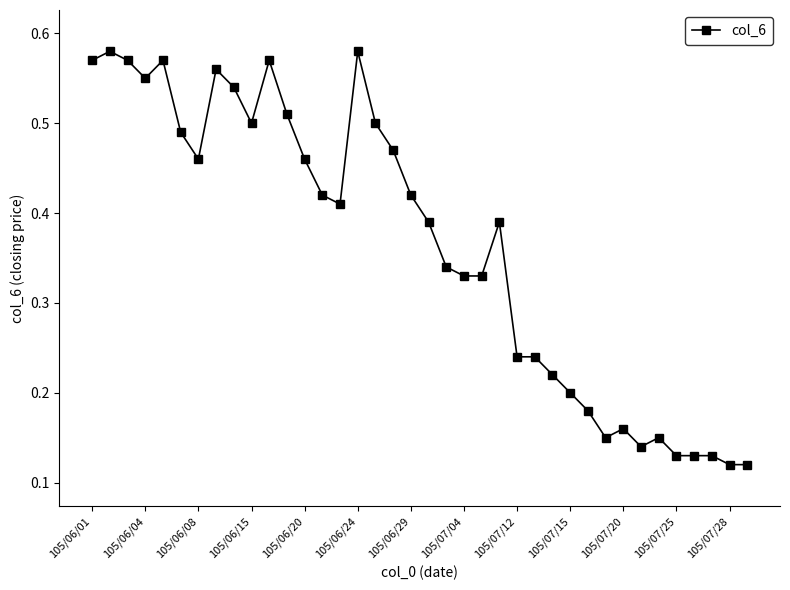

What is the sum of all values?

13.8